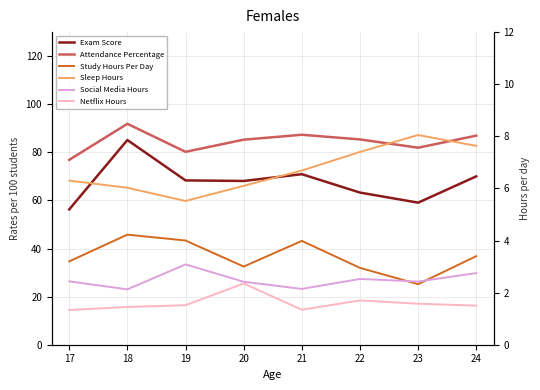

Is the value of Study Hours Per Day at 17 greater than the value of Exam Score at 22?

No